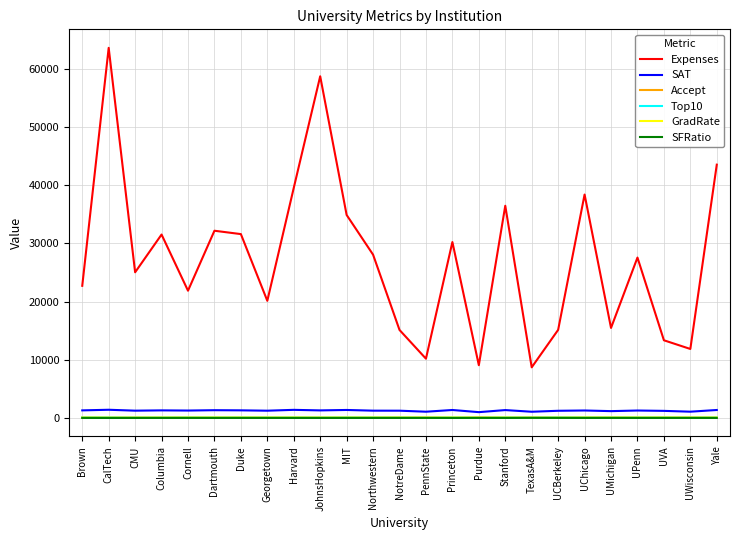

What are all the series names shown in the legend?

Expenses, SAT, Accept, Top10, GradRate, SFRatio